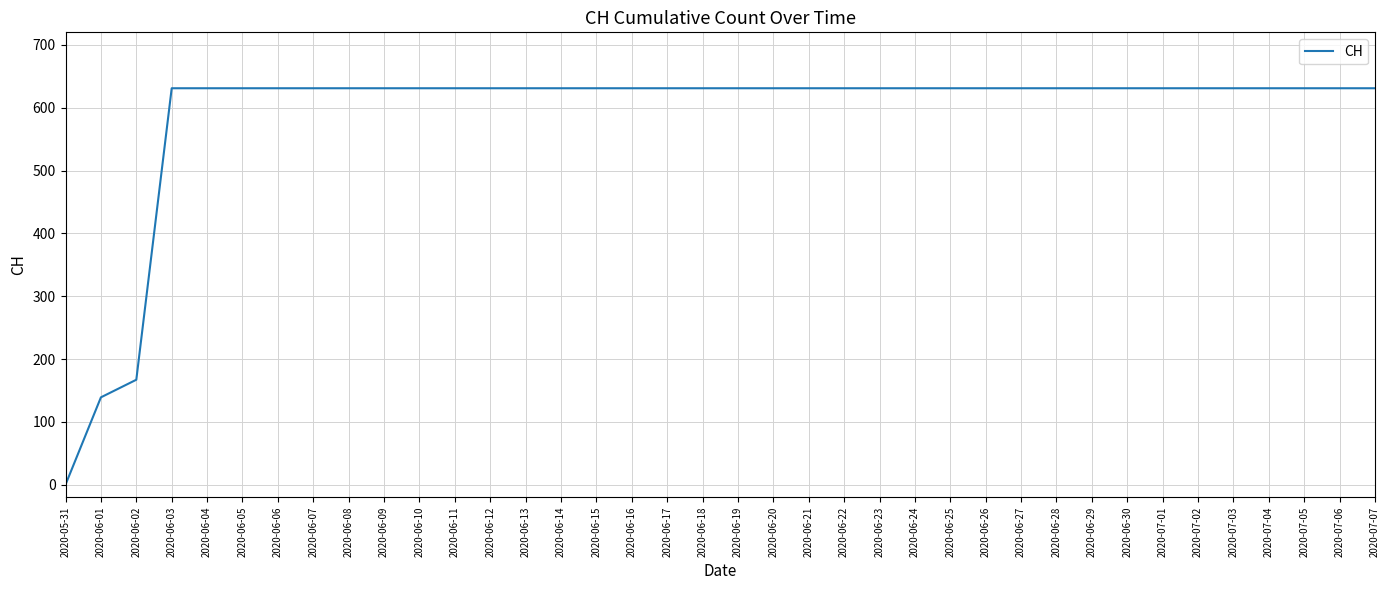

The chart shows a value of 631 at 2020-06-19. True or false?

True